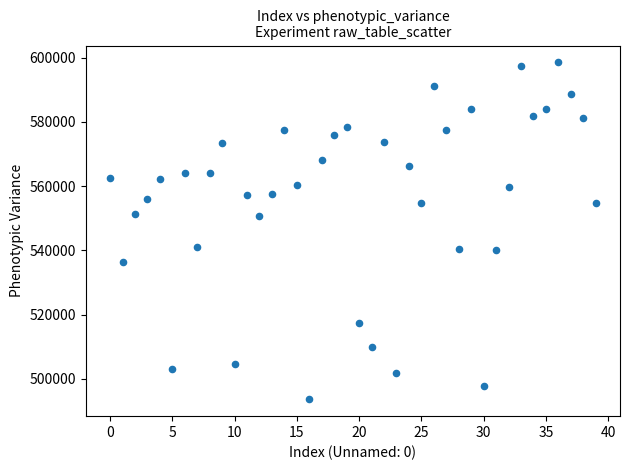

What is the range of Y values (max minus min)?

104935